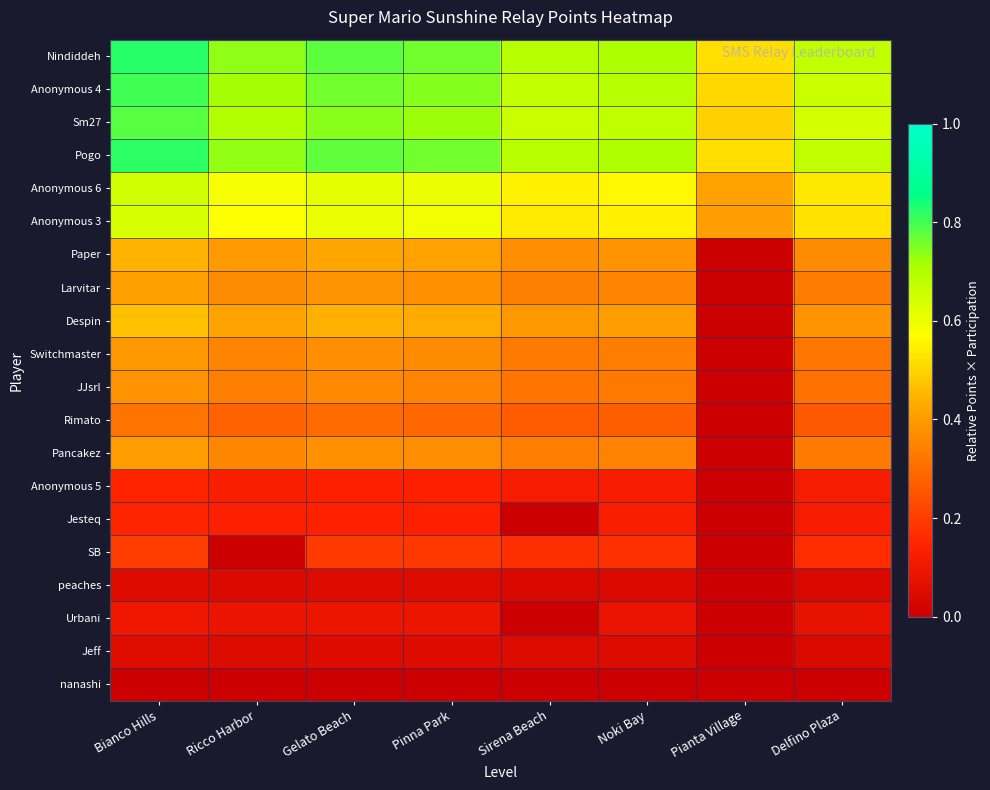

Reading left to right, what are all the values shown in this chart?

Nindiddeh: Bianco Hills=0.8	Ricco Harbor=0.7	Gelato Beach=0.8	Pinna Park=0.8	Sirena Beach=0.7	Noki Bay=0.7	Pianta Village=0.5	Delfino Plaza=0.7
Anonymous 4: Bianco Hills=0.8	Ricco Harbor=0.7	Gelato Beach=0.8	Pinna Park=0.7	Sirena Beach=0.7	Noki Bay=0.7	Pianta Village=0.5	Delfino Plaza=0.7
Sm27: Bianco Hills=0.8	Ricco Harbor=0.7	Gelato Beach=0.7	Pinna Park=0.7	Sirena Beach=0.7	Noki Bay=0.7	Pianta Village=0.5	Delfino Plaza=0.6
Pogo: Bianco Hills=0.8	Ricco Harbor=0.7	Gelato Beach=0.8	Pinna Park=0.8	Sirena Beach=0.7	Noki Bay=0.7	Pianta Village=0.5	Delfino Plaza=0.7
Anonymous 6: Bianco Hills=0.7	Ricco Harbor=0.6	Gelato Beach=0.6	Pinna Park=0.6	Sirena Beach=0.5	Noki Bay=0.6	Pianta Village=0.4	Delfino Plaza=0.5
Anonymous 3: Bianco Hills=0.6	Ricco Harbor=0.6	Gelato Beach=0.6	Pinna Park=0.6	Sirena Beach=0.5	Noki Bay=0.6	Pianta Village=0.4	Delfino Plaza=0.5
Paper: Bianco Hills=0.4	Ricco Harbor=0.4	Gelato Beach=0.4	Pinna Park=0.4	Sirena Beach=0.4	Noki Bay=0.4	Pianta Village=0.0	Delfino Plaza=0.4
Larvitar: Bianco Hills=0.4	Ricco Harbor=0.4	Gelato Beach=0.4	Pinna Park=0.4	Sirena Beach=0.3	Noki Bay=0.4	Pianta Village=0.0	Delfino Plaza=0.3
Despin: Bianco Hills=0.5	Ricco Harbor=0.4	Gelato Beach=0.4	Pinna Park=0.4	Sirena Beach=0.4	Noki Bay=0.4	Pianta Village=0.0	Delfino Plaza=0.4
Switchmaster: Bianco Hills=0.4	Ricco Harbor=0.4	Gelato Beach=0.4	Pinna Park=0.4	Sirena Beach=0.3	Noki Bay=0.3	Pianta Village=0.0	Delfino Plaza=0.3
JJsrl: Bianco Hills=0.4	Ricco Harbor=0.3	Gelato Beach=0.4	Pinna Park=0.4	Sirena Beach=0.3	Noki Bay=0.3	Pianta Village=0.0	Delfino Plaza=0.3
Rimato: Bianco Hills=0.3	Ricco Harbor=0.3	Gelato Beach=0.3	Pinna Park=0.3	Sirena Beach=0.3	Noki Bay=0.3	Pianta Village=0.0	Delfino Plaza=0.3
Pancakez: Bianco Hills=0.4	Ricco Harbor=0.4	Gelato Beach=0.4	Pinna Park=0.4	Sirena Beach=0.3	Noki Bay=0.3	Pianta Village=0.0	Delfino Plaza=0.3
Anonymous 5: Bianco Hills=0.1	Ricco Harbor=0.1	Gelato Beach=0.1	Pinna Park=0.1	Sirena Beach=0.1	Noki Bay=0.1	Pianta Village=0.0	Delfino Plaza=0.1
Jesteq: Bianco Hills=0.1	Ricco Harbor=0.1	Gelato Beach=0.1	Pinna Park=0.1	Sirena Beach=0.0	Noki Bay=0.1	Pianta Village=0.0	Delfino Plaza=0.1
SB: Bianco Hills=0.2	Ricco Harbor=0.0	Gelato Beach=0.2	Pinna Park=0.2	Sirena Beach=0.2	Noki Bay=0.2	Pianta Village=0.0	Delfino Plaza=0.2
peaches: Bianco Hills=0.1	Ricco Harbor=0.0	Gelato Beach=0.0	Pinna Park=0.0	Sirena Beach=0.0	Noki Bay=0.0	Pianta Village=0.0	Delfino Plaza=0.0
Urbani: Bianco Hills=0.1	Ricco Harbor=0.1	Gelato Beach=0.1	Pinna Park=0.1	Sirena Beach=0.0	Noki Bay=0.1	Pianta Village=0.0	Delfino Plaza=0.1
Jeff: Bianco Hills=0.1	Ricco Harbor=0.0	Gelato Beach=0.1	Pinna Park=0.1	Sirena Beach=0.0	Noki Bay=0.0	Pianta Village=0.0	Delfino Plaza=0.0
nanashi: Bianco Hills=0.0	Ricco Harbor=0.0	Gelato Beach=0.0	Pinna Park=0.0	Sirena Beach=0.0	Noki Bay=0.0	Pianta Village=0.0	Delfino Plaza=0.0